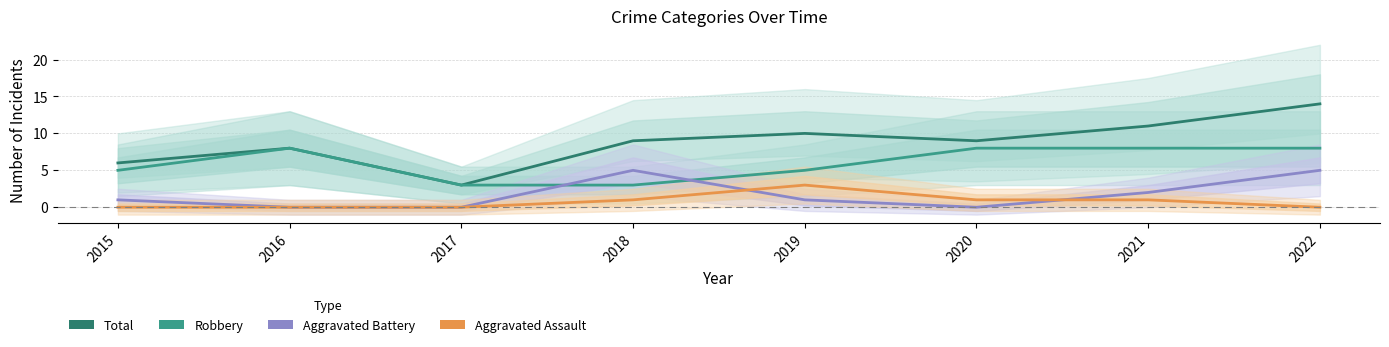

True or false: Total and Robbery intersect in this chart.

False